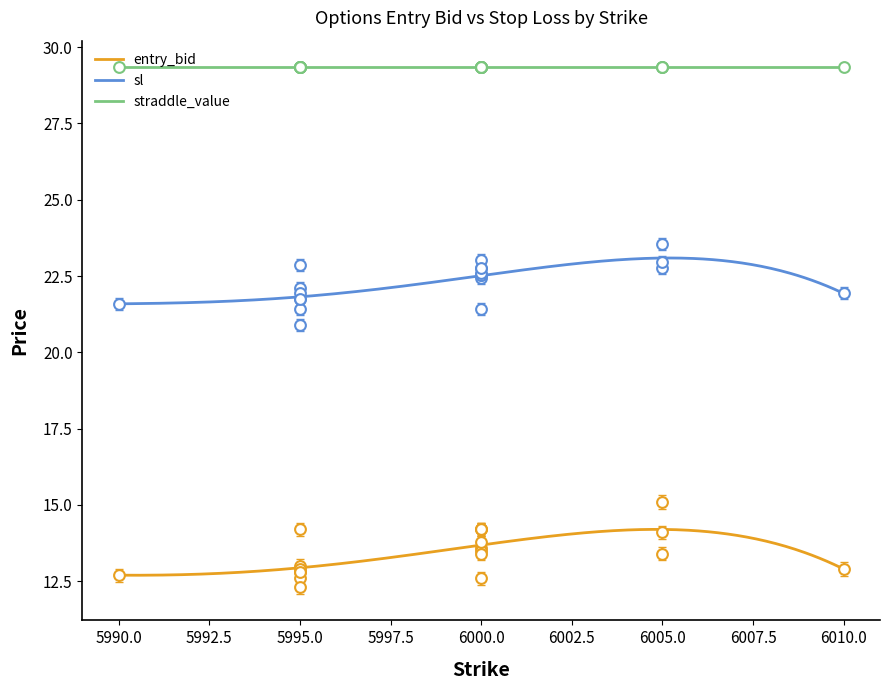

What is the lowest value of the entry_bid series?

12.7